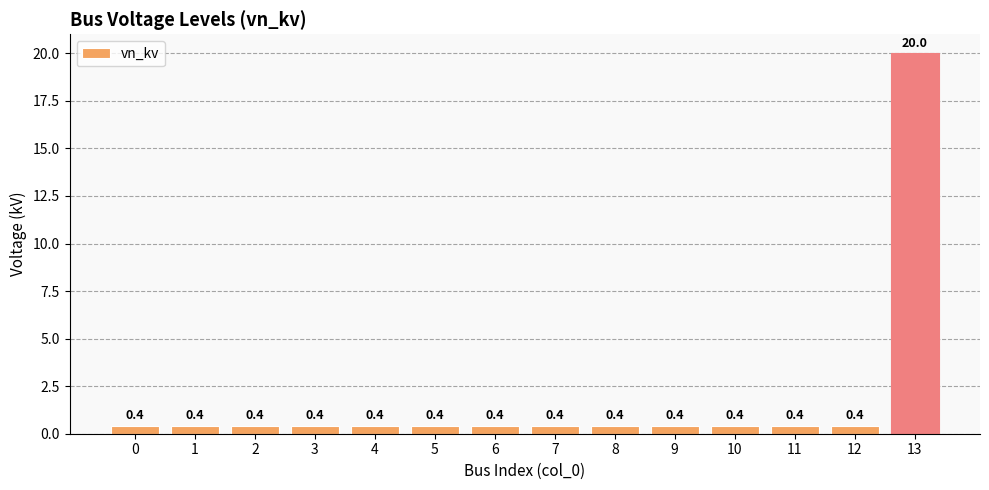

Reading left to right, extract all data points from this chart.

0=0.4	1=0.4	2=0.4	3=0.4	4=0.4	5=0.4	6=0.4	7=0.4	8=0.4	9=0.4	10=0.4	11=0.4	12=0.4	13=20.0